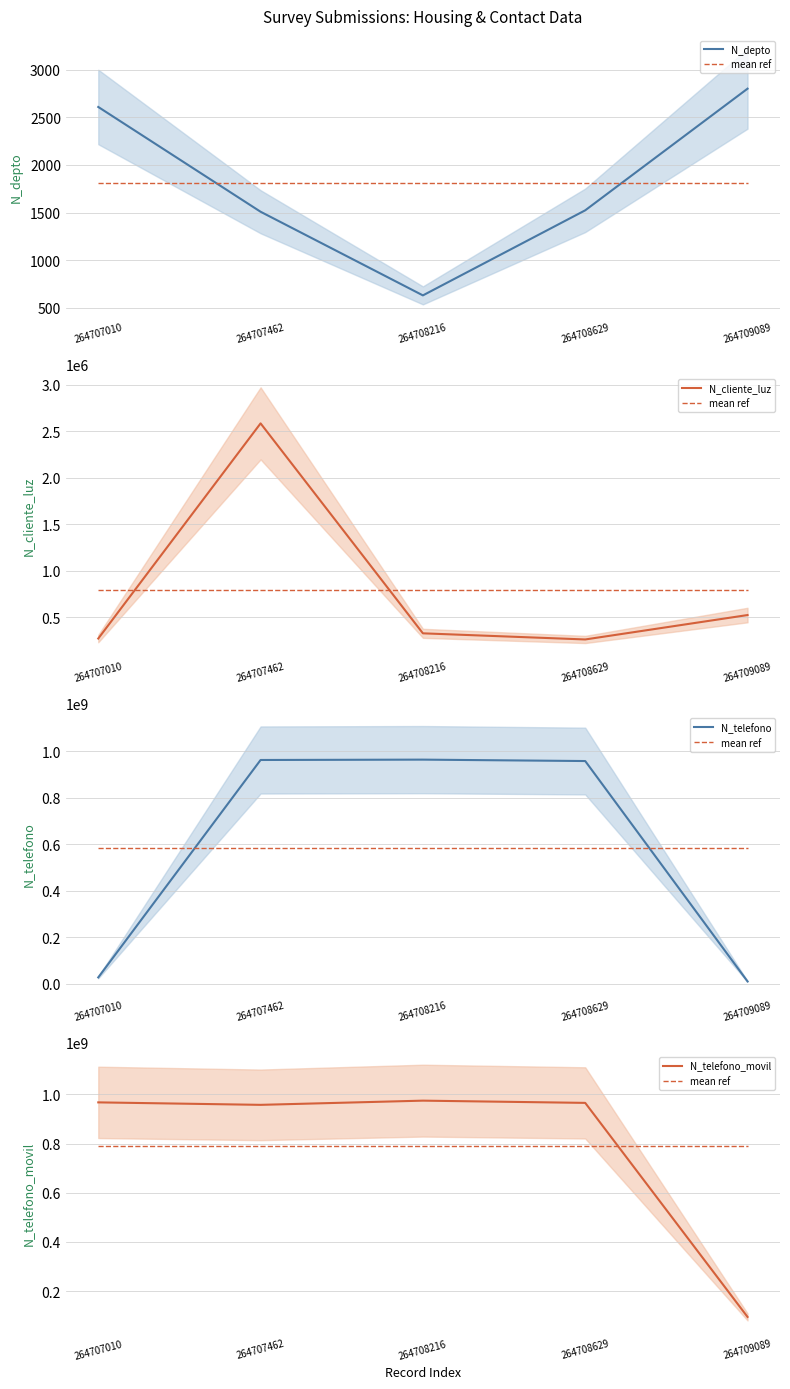

At 264707010, list the series in order from smallest to largest.

N_depto, N_cliente_luz, N_telefono, mean ref, N_telefono_movil